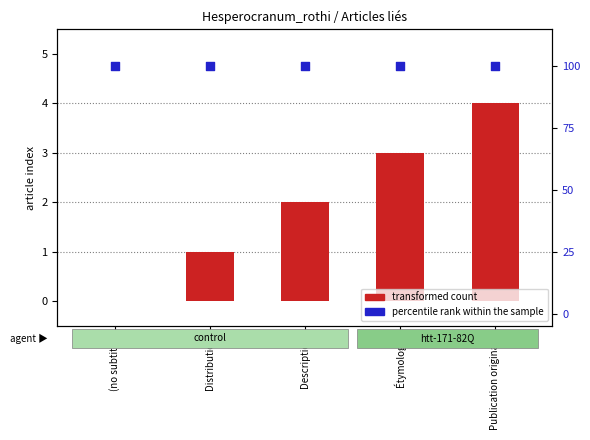

Which series has the largest total across all categories?

percentile rank within the sample